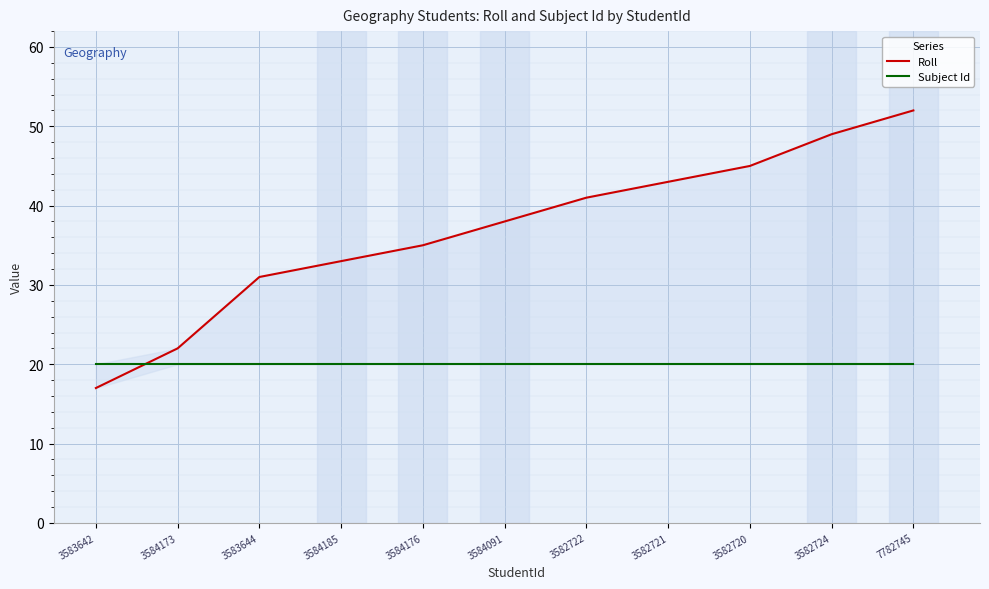

What is the difference between the highest and lowest values at 3584173?

2